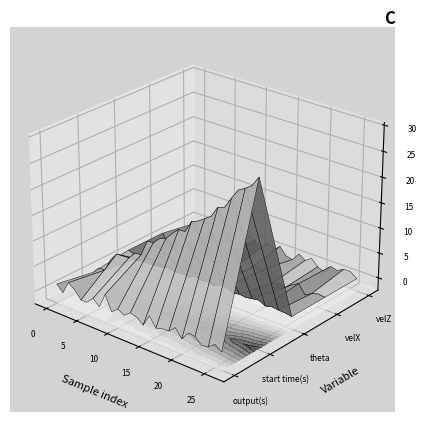

Reading left to right, transcribe all the data shown in this chart.

output(s): 1.3	0.1	2.5	1.6	0.1	0.1	1.4	0.2	3.1	0.2	1.2	0.5	1.5	1.1	0.1	2.4	0.5	0.9	0.9	2.1	0.5	2.1	1.9	0.7	1.0	2.0	1.0
start time(s): 0.0	1.3	1.4	4.0	5.5	5.6	5.7	7.1	7.3	10.4	10.6	11.8	12.3	13.8	14.9	15.0	17.4	17.9	18.8	19.7	21.9	22.3	24.4	26.4	27.1	28.0	30.0
theta: 0.9	0.5	0.4	0.4	0.2	0.9	0.0	0.8	0.1	0.2	0.1	0.8	0.4	0.5	0.3	0.9	0.9	0.2	0.5	0.3	0.6	0.8	0.1	0.5	0.3	0.2	0.0
velX: 0.9	-1.0	-0.8	-0.8	0.2	0.9	1.0	0.1	0.7	0.3	0.9	0.0	-0.7	-1.0	-0.3	0.9	0.6	0.6	-1.0	-0.6	-0.9	0.1	0.8	-1.0	-0.3	0.2	0.0
velZ: -0.5	0.1	0.5	0.6	1.0	-0.4	0.3	-1.0	0.7	0.9	0.4	-1.0	0.8	-0.1	1.0	-0.5	-0.8	0.8	-0.1	0.8	-0.4	-1.0	0.6	0.2	1.0	1.0	0.0